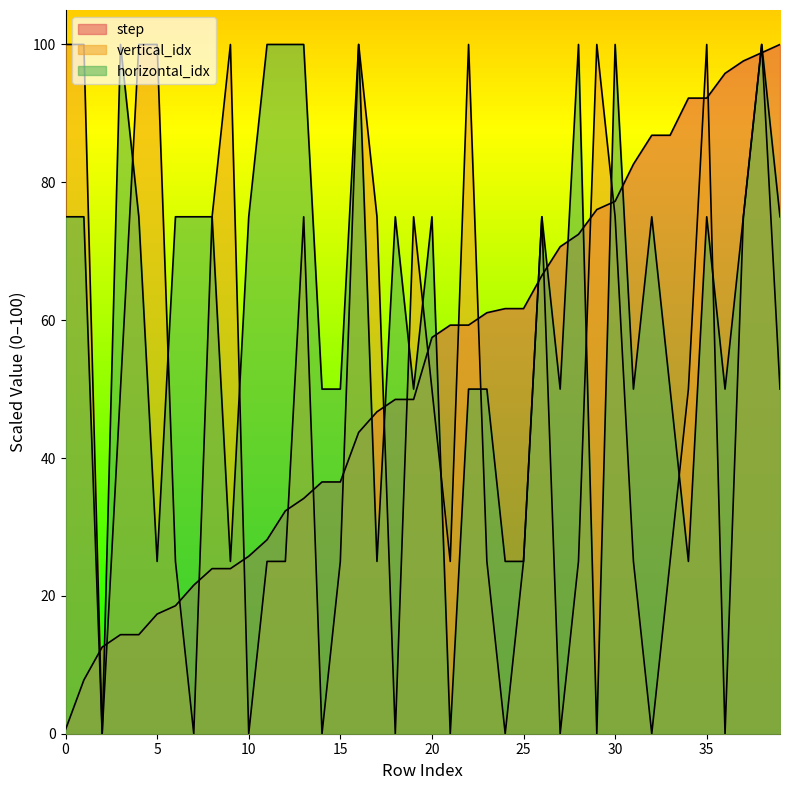

How many intersections are there between horizontal_idx and vertical_idx?

12